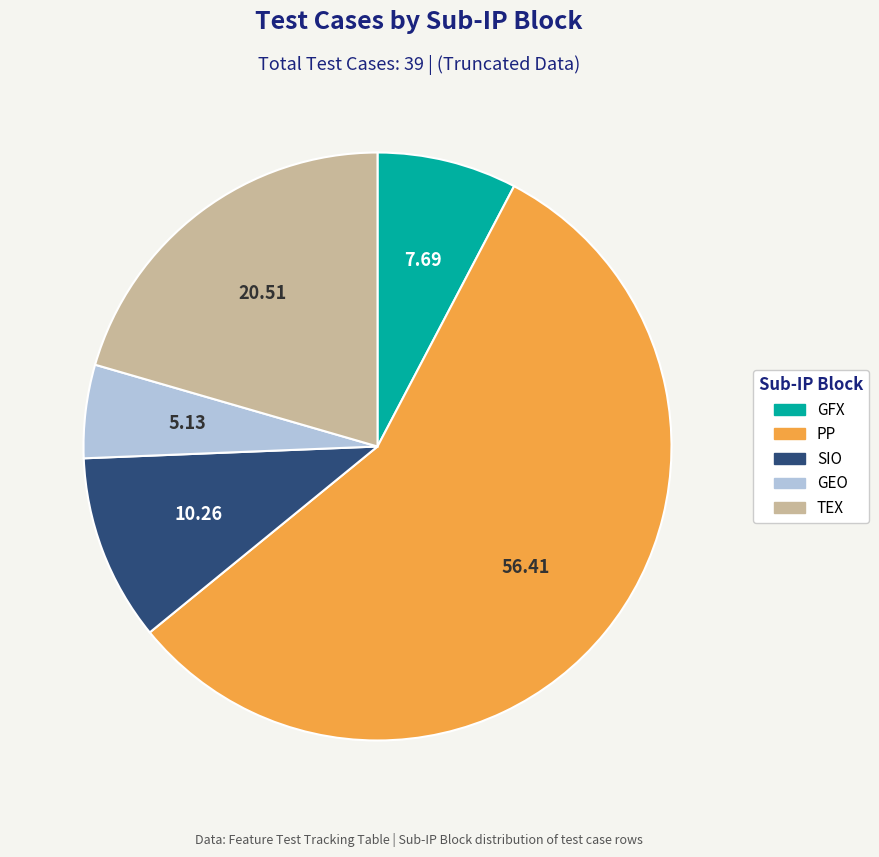

Does any single category account for the majority?

Yes